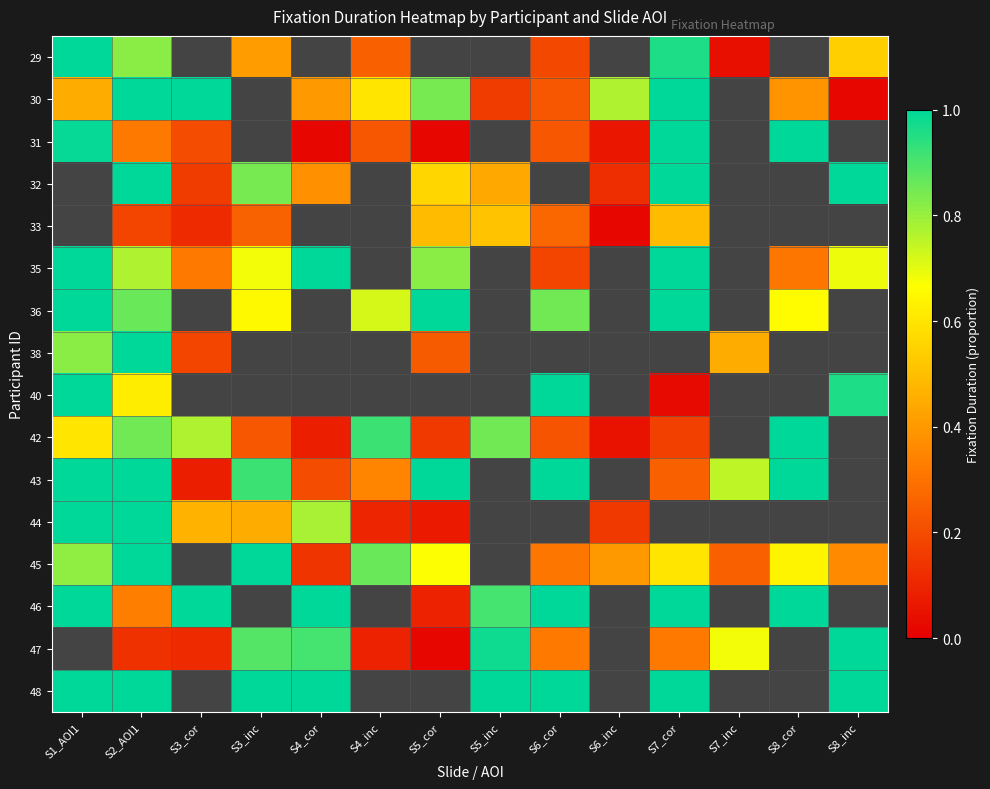

The value of 31 at S6_inc is 0.0. True or false?

False